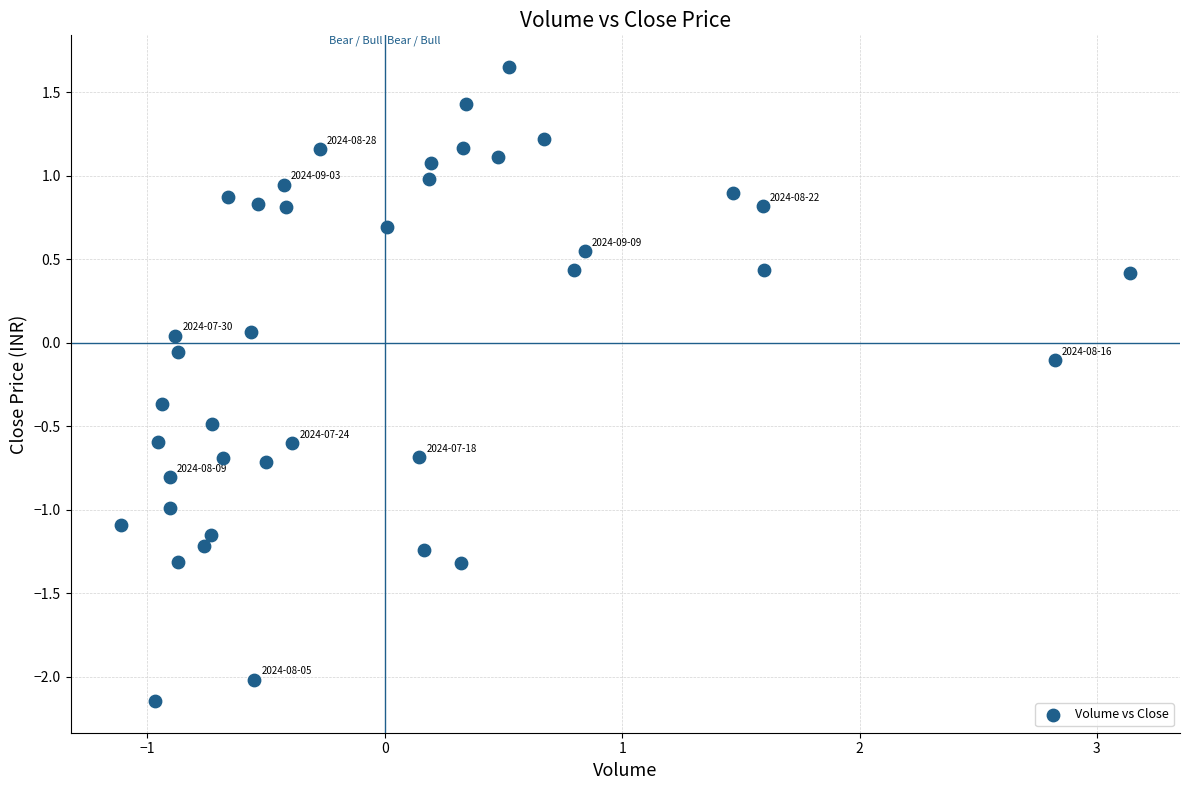

What is the range of Y values (max minus min)?

3.8